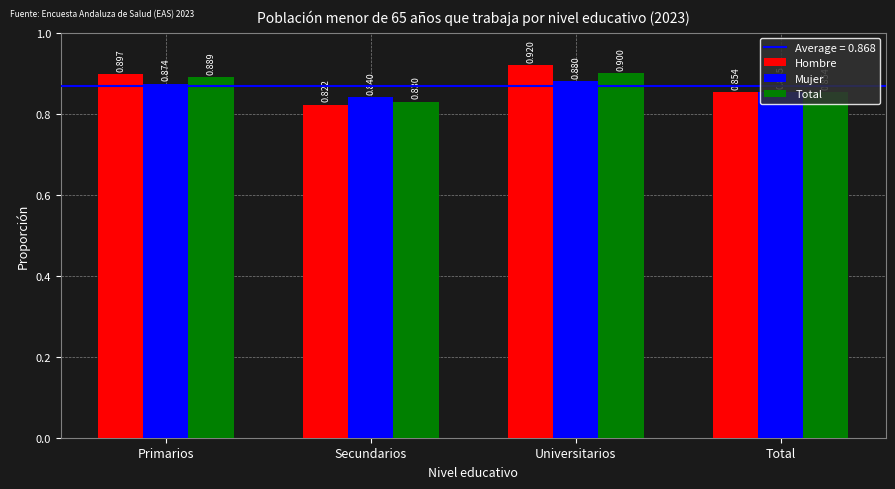

Which series has the largest range (max minus min)?

Hombre